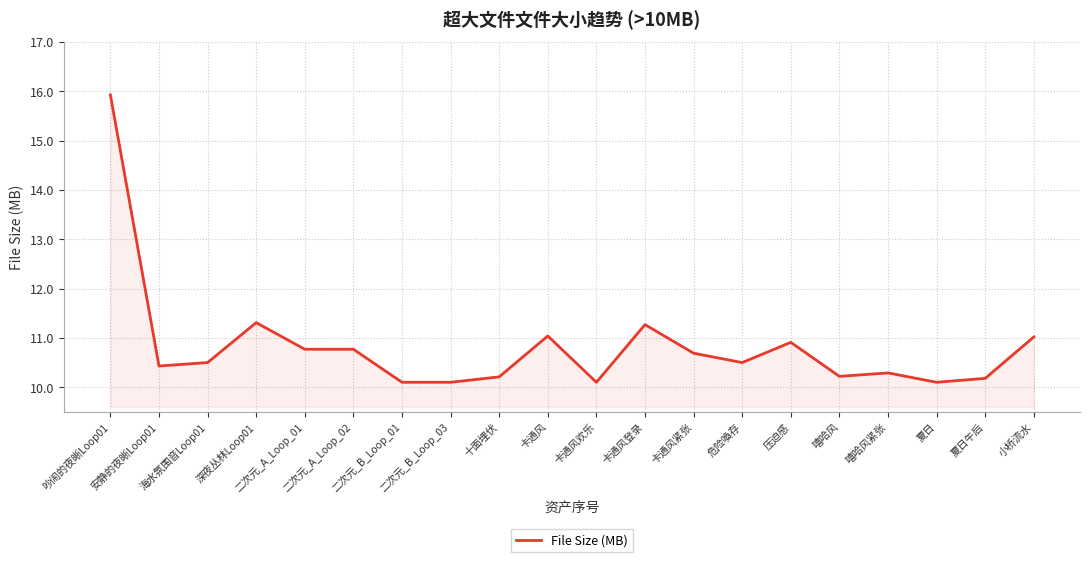

What is the smallest value displayed?

10.1